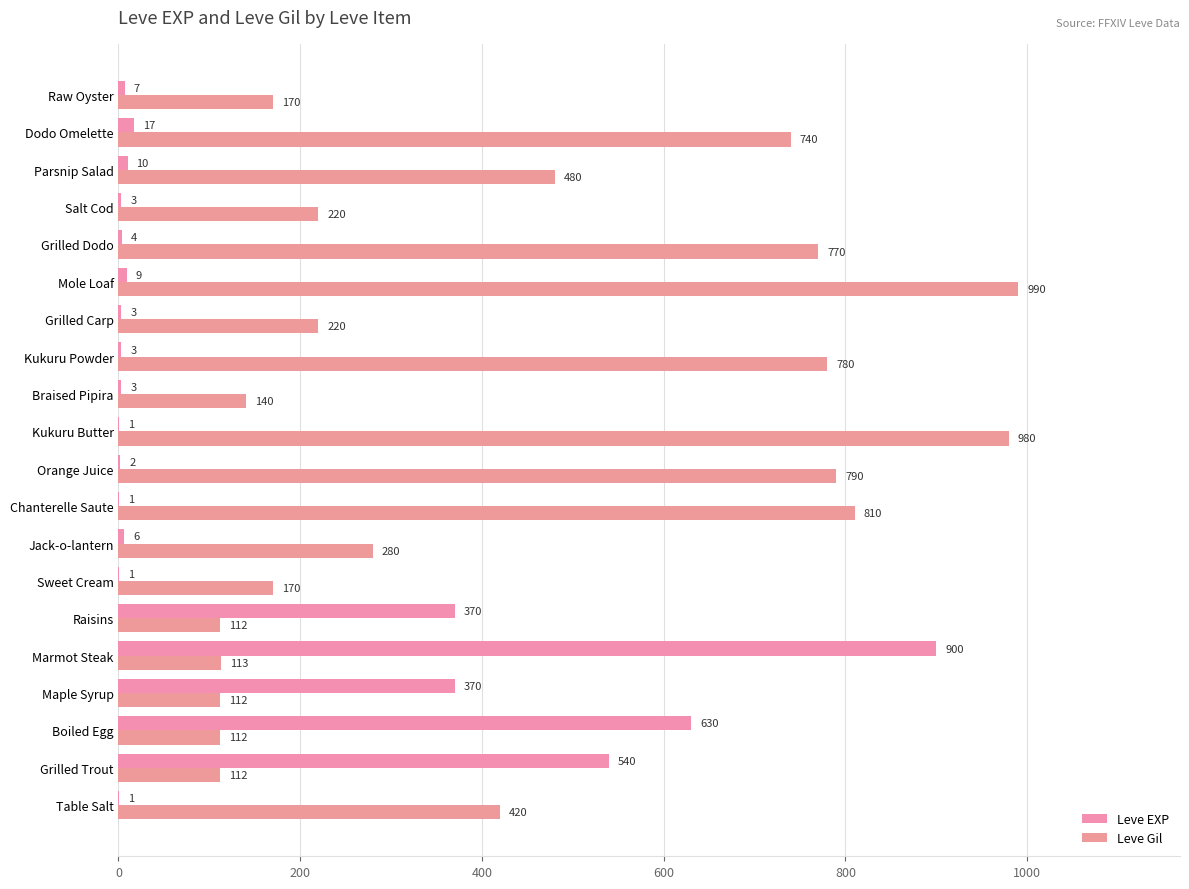

How many categories are shown in the chart?

20